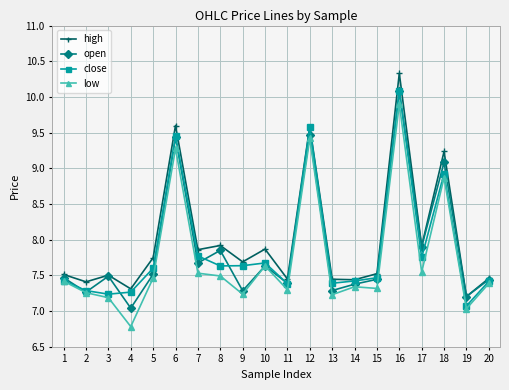

Which series changed the most between 1 and 18?

high